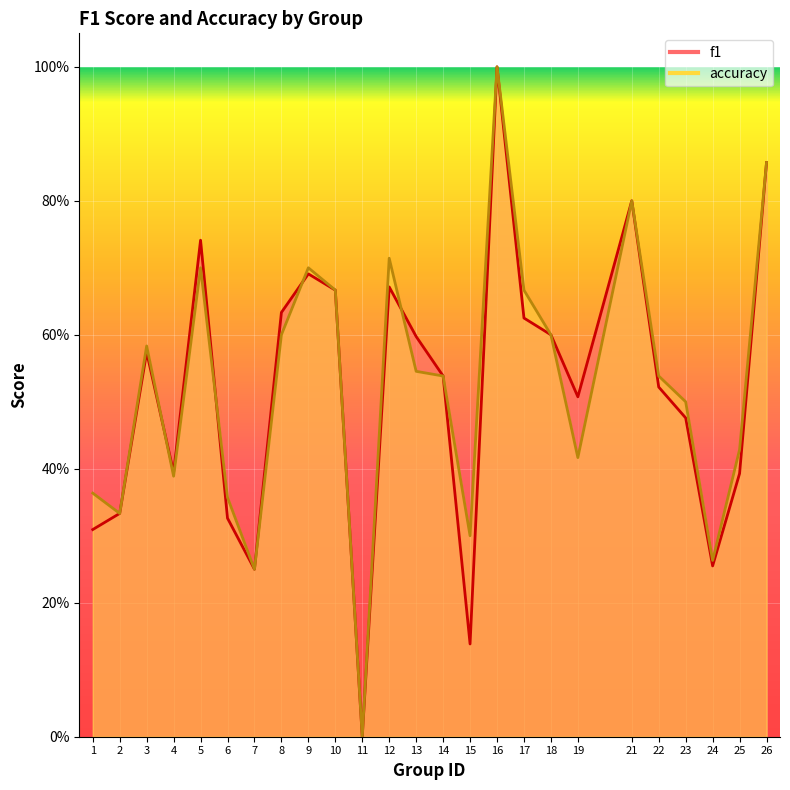

The f1 series shows 0.4 at 25. True or false?

True